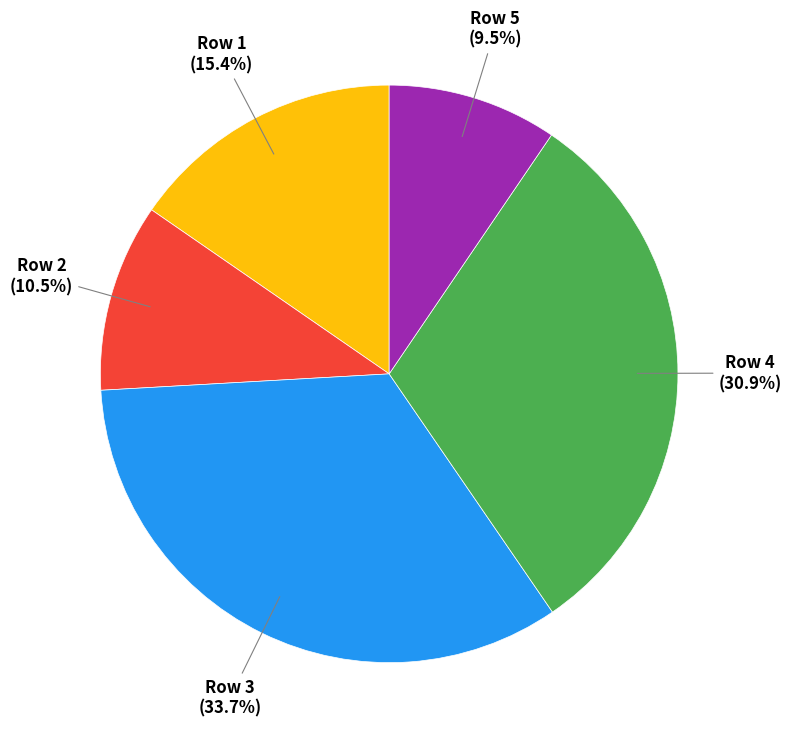

To the nearest percent, what is the difference between the largest and smallest slice percentages?

24%